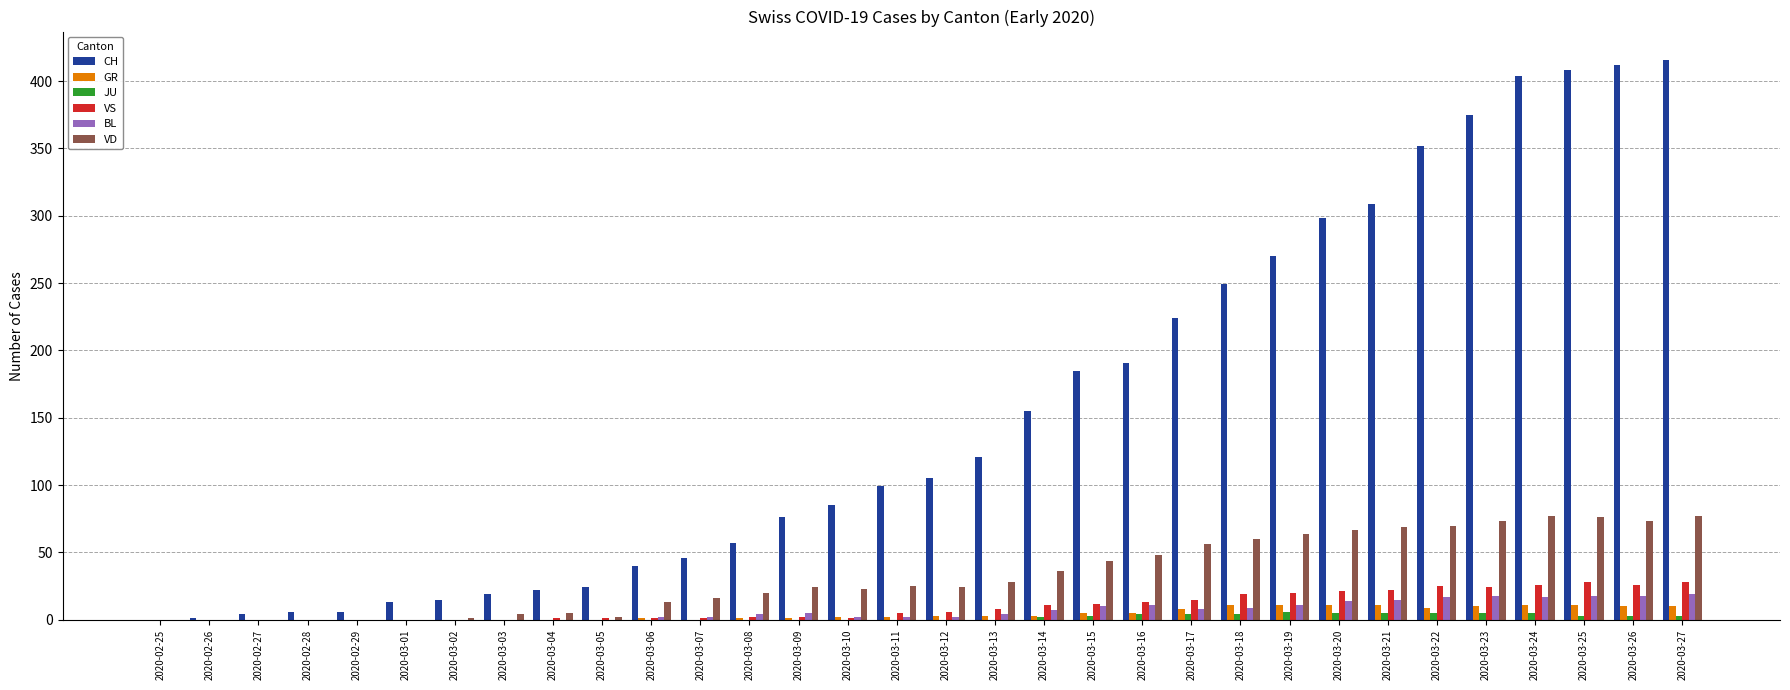

What is the maximum value shown in the chart?

416